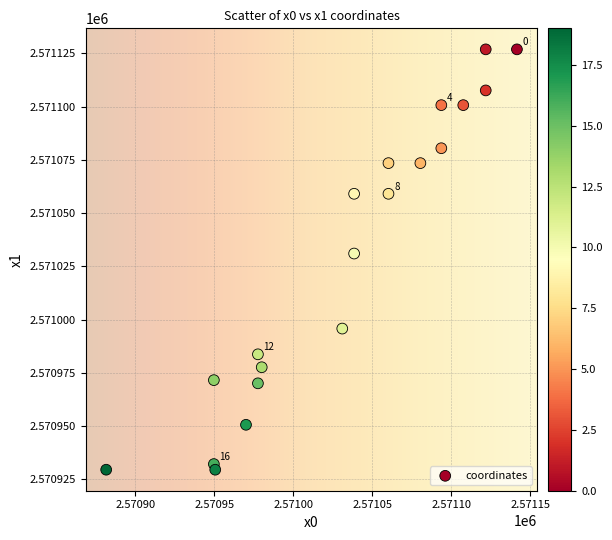

What Y value in the scatter plot is closest to 2571028?

2571031.0